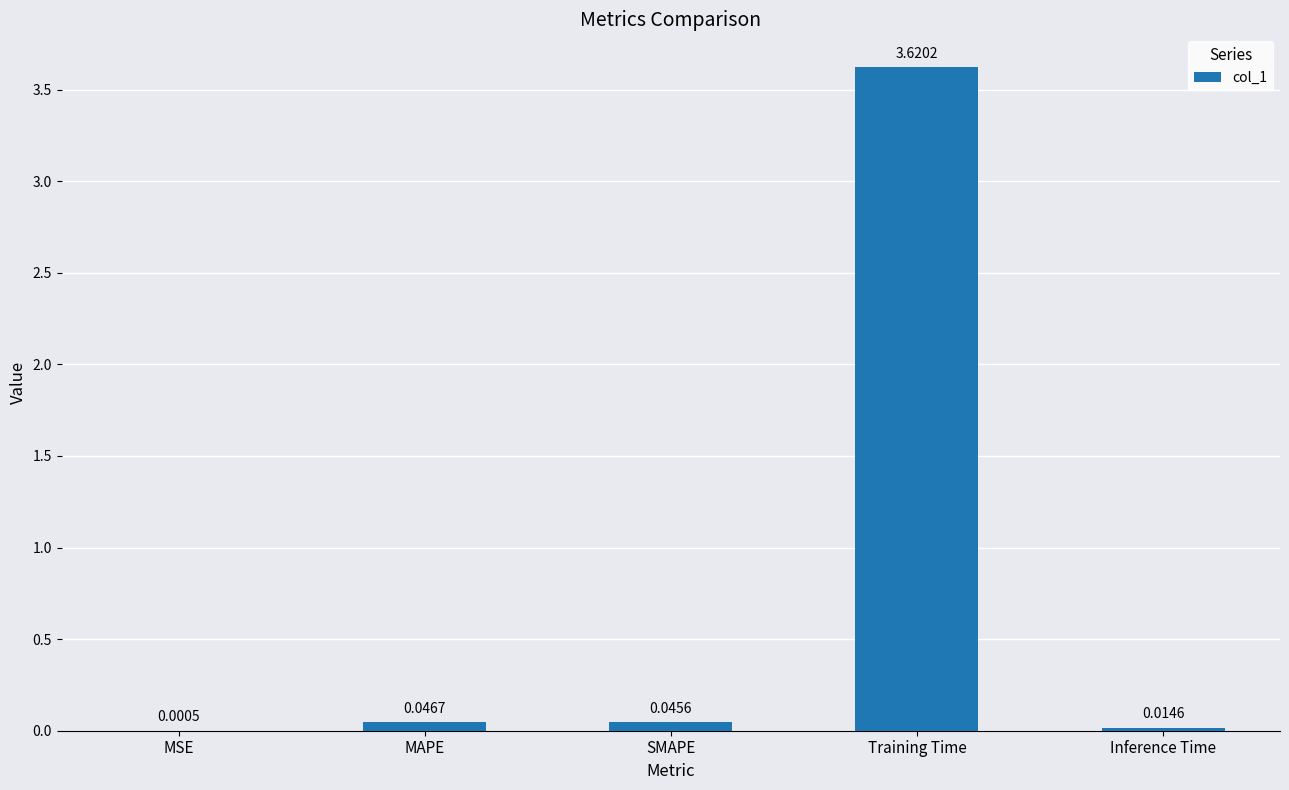

Which has a higher value, MAPE or Training Time?

Training Time